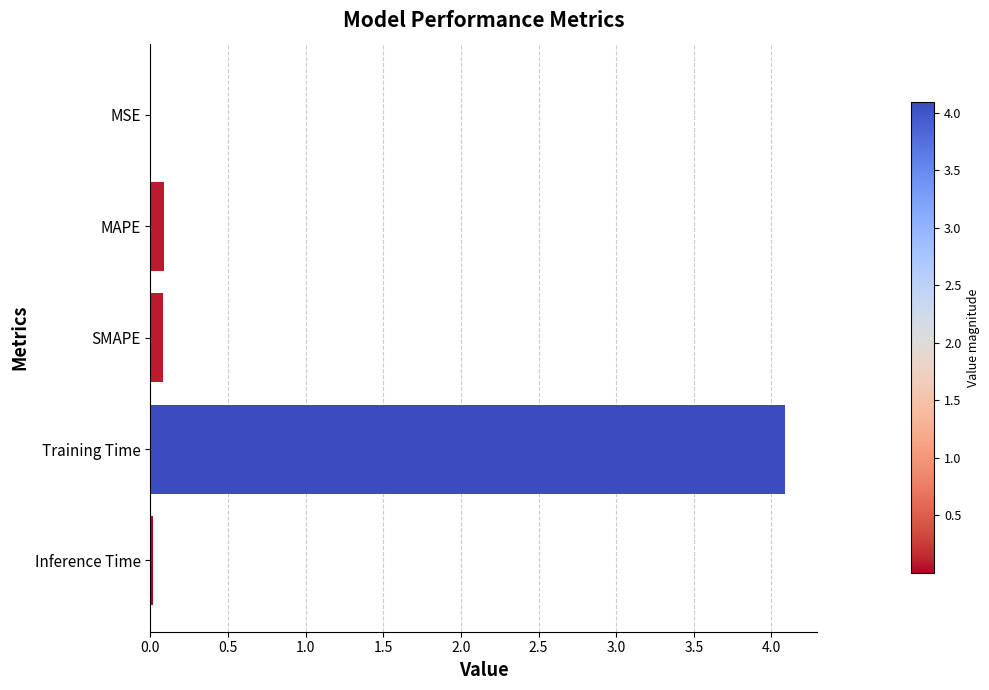

At which category does the chart reach its peak across all series?

Training Time